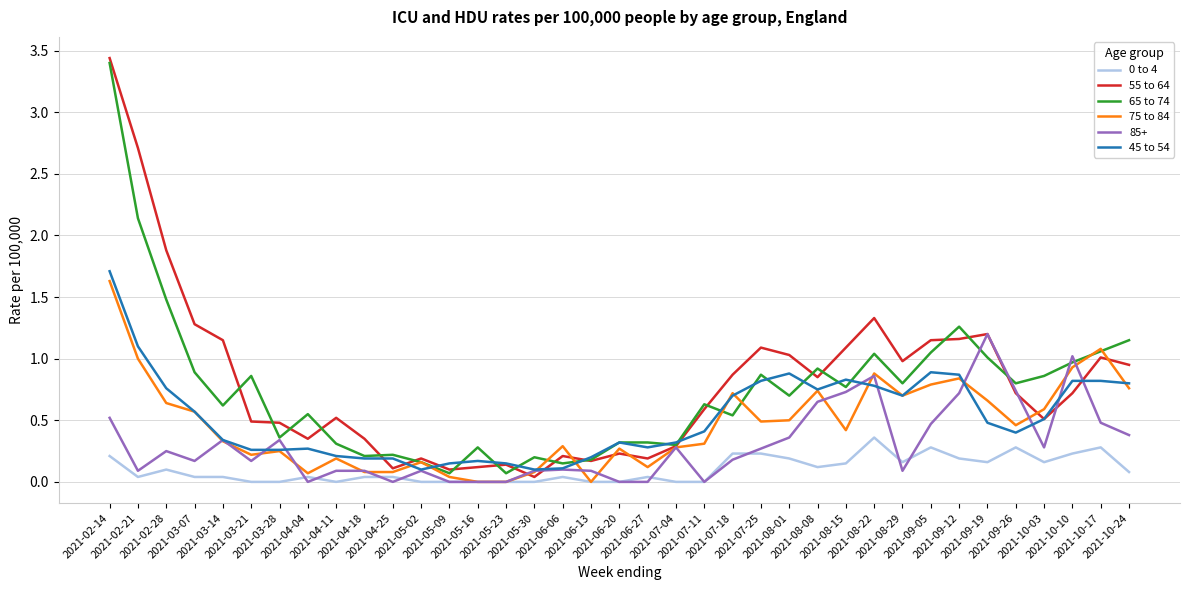

At which category is the sum across all series the highest?

2021-02-14